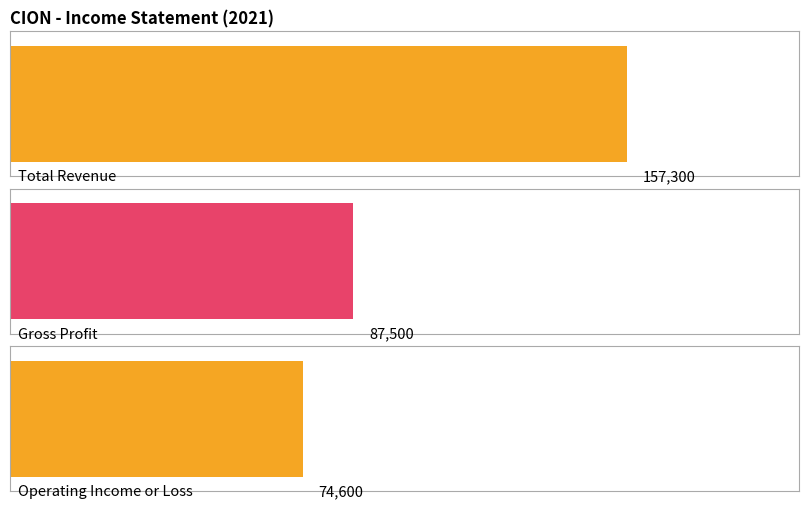

Which series has the widest spread of values?

Total Revenue